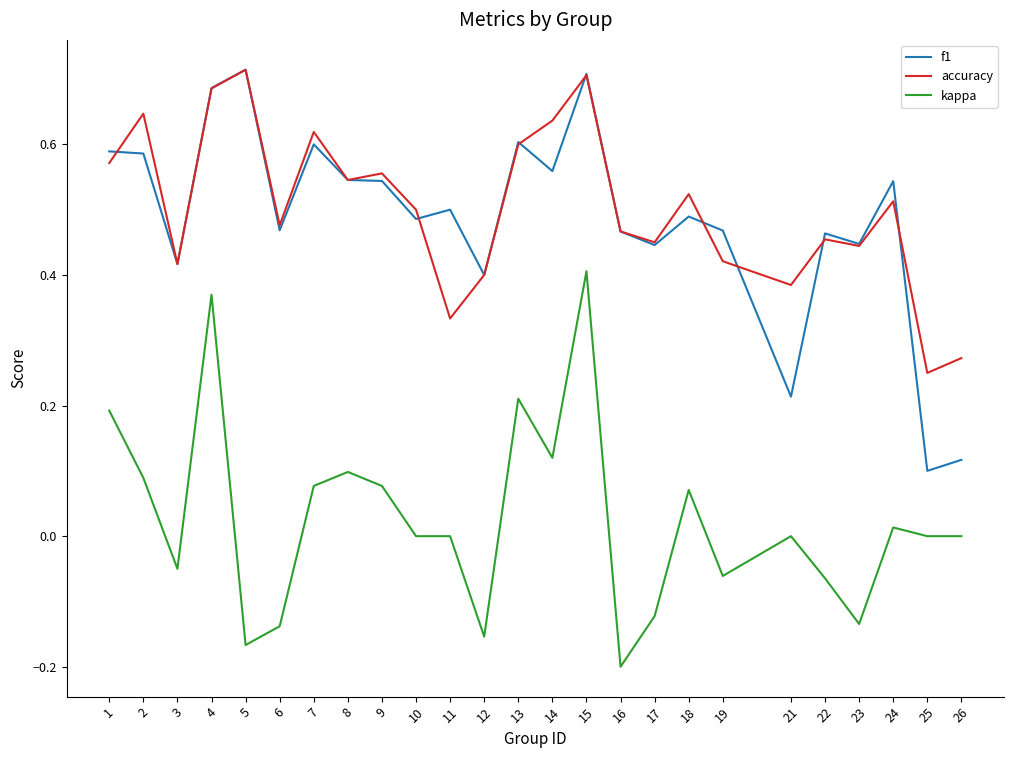

Which category has the lowest value in the accuracy series?

25